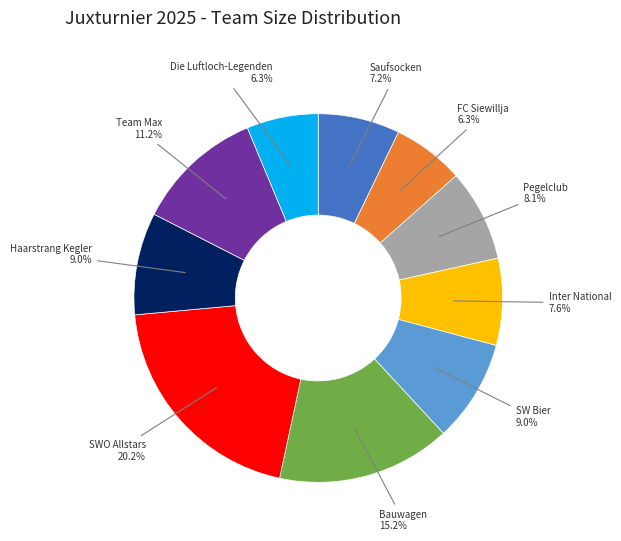

To the nearest percent, what is the difference between the largest and smallest slice percentages?

14%